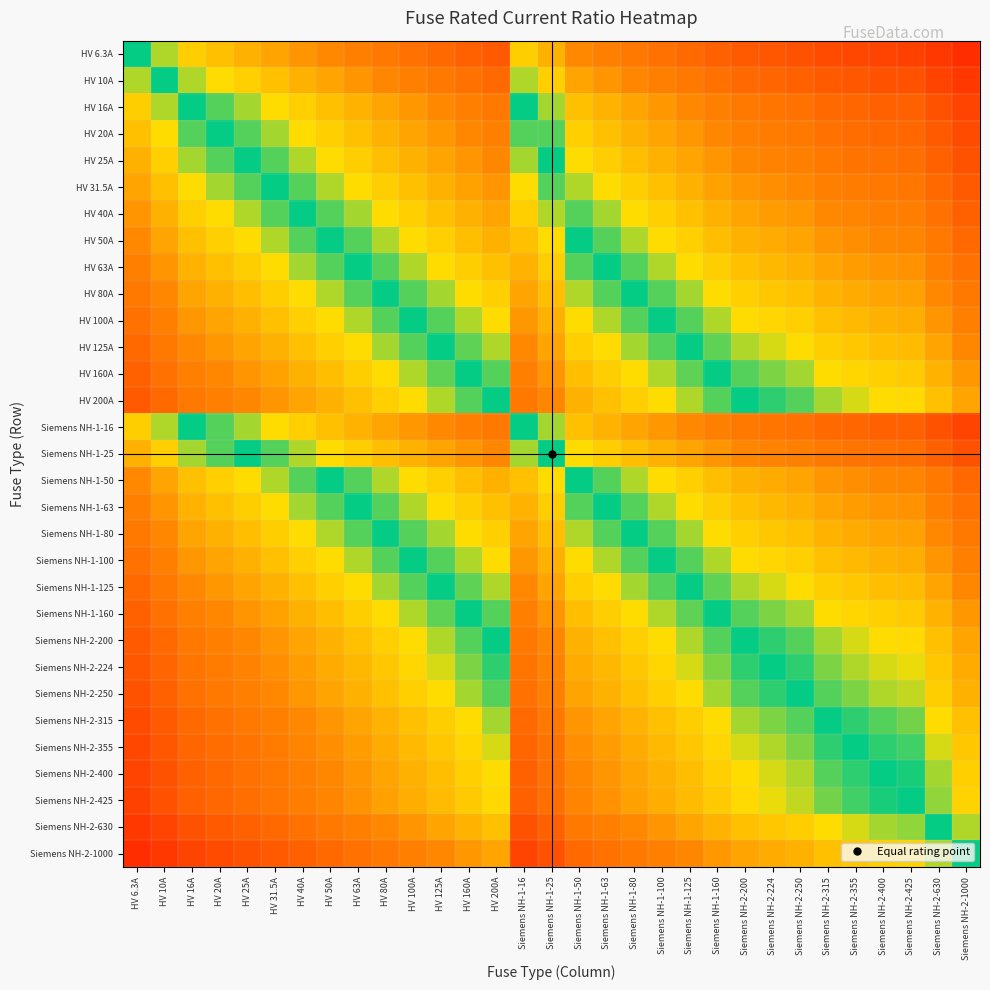

Reading left to right, extract all data points from this chart.

HV 6.3A: HV 6.3A=0.5	HV 10A=0.5	HV 16A=0.4	HV 20A=0.4	HV 25A=0.4	HV 31.5A=0.4	HV 40A=0.4	HV 50A=0.4	HV 63A=0.3	HV 80A=0.3	HV 100A=0.3	HV 125A=0.3	HV 160A=0.3	HV 200A=0.2	Siemens NH-1-16=0.4	Siemens NH-1-25=0.4	Siemens NH-1-50=0.4	Siemens NH-1-63=0.3	Siemens NH-1-80=0.3	Siemens NH-1-100=0.3	Siemens NH-1-125=0.3	Siemens NH-1-160=0.3	Siemens NH-2-200=0.2	Siemens NH-2-224=0.2	Siemens NH-2-250=0.2	Siemens NH-2-315=0.2	Siemens NH-2-355=0.2	Siemens NH-2-400=0.2	Siemens NH-2-425=0.2	Siemens NH-2-630=0.2	Siemens NH-2-1000=0.1
HV 10A: HV 6.3A=0.5	HV 10A=0.5	HV 16A=0.5	HV 20A=0.4	HV 25A=0.4	HV 31.5A=0.4	HV 40A=0.4	HV 50A=0.4	HV 63A=0.4	HV 80A=0.3	HV 100A=0.3	HV 125A=0.3	HV 160A=0.3	HV 200A=0.3	Siemens NH-1-16=0.5	Siemens NH-1-25=0.4	Siemens NH-1-50=0.4	Siemens NH-1-63=0.4	Siemens NH-1-80=0.3	Siemens NH-1-100=0.3	Siemens NH-1-125=0.3	Siemens NH-1-160=0.3	Siemens NH-2-200=0.3	Siemens NH-2-224=0.3	Siemens NH-2-250=0.3	Siemens NH-2-315=0.3	Siemens NH-2-355=0.2	Siemens NH-2-400=0.2	Siemens NH-2-425=0.2	Siemens NH-2-630=0.2	Siemens NH-2-1000=0.2
HV 16A: HV 6.3A=0.6	HV 10A=0.5	HV 16A=0.5	HV 20A=0.5	HV 25A=0.5	HV 31.5A=0.5	HV 40A=0.4	HV 50A=0.4	HV 63A=0.4	HV 80A=0.4	HV 100A=0.4	HV 125A=0.4	HV 160A=0.3	HV 200A=0.3	Siemens NH-1-16=0.5	Siemens NH-1-25=0.5	Siemens NH-1-50=0.4	Siemens NH-1-63=0.4	Siemens NH-1-80=0.4	Siemens NH-1-100=0.4	Siemens NH-1-125=0.4	Siemens NH-1-160=0.3	Siemens NH-2-200=0.3	Siemens NH-2-224=0.3	Siemens NH-2-250=0.3	Siemens NH-2-315=0.3	Siemens NH-2-355=0.3	Siemens NH-2-400=0.3	Siemens NH-2-425=0.3	Siemens NH-2-630=0.2	Siemens NH-2-1000=0.2
HV 20A: HV 6.3A=0.6	HV 10A=0.6	HV 16A=0.5	HV 20A=0.5	HV 25A=0.5	HV 31.5A=0.5	HV 40A=0.4	HV 50A=0.4	HV 63A=0.4	HV 80A=0.4	HV 100A=0.4	HV 125A=0.4	HV 160A=0.3	HV 200A=0.3	Siemens NH-1-16=0.5	Siemens NH-1-25=0.5	Siemens NH-1-50=0.4	Siemens NH-1-63=0.4	Siemens NH-1-80=0.4	Siemens NH-1-100=0.4	Siemens NH-1-125=0.4	Siemens NH-1-160=0.3	Siemens NH-2-200=0.3	Siemens NH-2-224=0.3	Siemens NH-2-250=0.3	Siemens NH-2-315=0.3	Siemens NH-2-355=0.3	Siemens NH-2-400=0.3	Siemens NH-2-425=0.3	Siemens NH-2-630=0.3	Siemens NH-2-1000=0.2
HV 25A: HV 6.3A=0.6	HV 10A=0.6	HV 16A=0.5	HV 20A=0.5	HV 25A=0.5	HV 31.5A=0.5	HV 40A=0.5	HV 50A=0.4	HV 63A=0.4	HV 80A=0.4	HV 100A=0.4	HV 125A=0.4	HV 160A=0.4	HV 200A=0.3	Siemens NH-1-16=0.5	Siemens NH-1-25=0.5	Siemens NH-1-50=0.4	Siemens NH-1-63=0.4	Siemens NH-1-80=0.4	Siemens NH-1-100=0.4	Siemens NH-1-125=0.4	Siemens NH-1-160=0.4	Siemens NH-2-200=0.3	Siemens NH-2-224=0.3	Siemens NH-2-250=0.3	Siemens NH-2-315=0.3	Siemens NH-2-355=0.3	Siemens NH-2-400=0.3	Siemens NH-2-425=0.3	Siemens NH-2-630=0.3	Siemens NH-2-1000=0.2
HV 31.5A: HV 6.3A=0.6	HV 10A=0.6	HV 16A=0.5	HV 20A=0.5	HV 25A=0.5	HV 31.5A=0.5	HV 40A=0.5	HV 50A=0.5	HV 63A=0.4	HV 80A=0.4	HV 100A=0.4	HV 125A=0.4	HV 160A=0.4	HV 200A=0.4	Siemens NH-1-16=0.5	Siemens NH-1-25=0.5	Siemens NH-1-50=0.5	Siemens NH-1-63=0.4	Siemens NH-1-80=0.4	Siemens NH-1-100=0.4	Siemens NH-1-125=0.4	Siemens NH-1-160=0.4	Siemens NH-2-200=0.4	Siemens NH-2-224=0.4	Siemens NH-2-250=0.4	Siemens NH-2-315=0.3	Siemens NH-2-355=0.3	Siemens NH-2-400=0.3	Siemens NH-2-425=0.3	Siemens NH-2-630=0.3	Siemens NH-2-1000=0.2
HV 40A: HV 6.3A=0.6	HV 10A=0.6	HV 16A=0.6	HV 20A=0.6	HV 25A=0.5	HV 31.5A=0.5	HV 40A=0.5	HV 50A=0.5	HV 63A=0.5	HV 80A=0.4	HV 100A=0.4	HV 125A=0.4	HV 160A=0.4	HV 200A=0.4	Siemens NH-1-16=0.6	Siemens NH-1-25=0.5	Siemens NH-1-50=0.5	Siemens NH-1-63=0.5	Siemens NH-1-80=0.4	Siemens NH-1-100=0.4	Siemens NH-1-125=0.4	Siemens NH-1-160=0.4	Siemens NH-2-200=0.4	Siemens NH-2-224=0.4	Siemens NH-2-250=0.4	Siemens NH-2-315=0.4	Siemens NH-2-355=0.3	Siemens NH-2-400=0.3	Siemens NH-2-425=0.3	Siemens NH-2-630=0.3	Siemens NH-2-1000=0.3
HV 50A: HV 6.3A=0.6	HV 10A=0.6	HV 16A=0.6	HV 20A=0.6	HV 25A=0.6	HV 31.5A=0.5	HV 40A=0.5	HV 50A=0.5	HV 63A=0.5	HV 80A=0.5	HV 100A=0.4	HV 125A=0.4	HV 160A=0.4	HV 200A=0.4	Siemens NH-1-16=0.6	Siemens NH-1-25=0.6	Siemens NH-1-50=0.5	Siemens NH-1-63=0.5	Siemens NH-1-80=0.5	Siemens NH-1-100=0.4	Siemens NH-1-125=0.4	Siemens NH-1-160=0.4	Siemens NH-2-200=0.4	Siemens NH-2-224=0.4	Siemens NH-2-250=0.4	Siemens NH-2-315=0.4	Siemens NH-2-355=0.4	Siemens NH-2-400=0.3	Siemens NH-2-425=0.3	Siemens NH-2-630=0.3	Siemens NH-2-1000=0.3
HV 63A: HV 6.3A=0.7	HV 10A=0.6	HV 16A=0.6	HV 20A=0.6	HV 25A=0.6	HV 31.5A=0.6	HV 40A=0.5	HV 50A=0.5	HV 63A=0.5	HV 80A=0.5	HV 100A=0.5	HV 125A=0.5	HV 160A=0.4	HV 200A=0.4	Siemens NH-1-16=0.6	Siemens NH-1-25=0.6	Siemens NH-1-50=0.5	Siemens NH-1-63=0.5	Siemens NH-1-80=0.5	Siemens NH-1-100=0.5	Siemens NH-1-125=0.5	Siemens NH-1-160=0.4	Siemens NH-2-200=0.4	Siemens NH-2-224=0.4	Siemens NH-2-250=0.4	Siemens NH-2-315=0.4	Siemens NH-2-355=0.4	Siemens NH-2-400=0.4	Siemens NH-2-425=0.4	Siemens NH-2-630=0.3	Siemens NH-2-1000=0.3
HV 80A: HV 6.3A=0.7	HV 10A=0.7	HV 16A=0.6	HV 20A=0.6	HV 25A=0.6	HV 31.5A=0.6	HV 40A=0.6	HV 50A=0.5	HV 63A=0.5	HV 80A=0.5	HV 100A=0.5	HV 125A=0.5	HV 160A=0.4	HV 200A=0.4	Siemens NH-1-16=0.6	Siemens NH-1-25=0.6	Siemens NH-1-50=0.5	Siemens NH-1-63=0.5	Siemens NH-1-80=0.5	Siemens NH-1-100=0.5	Siemens NH-1-125=0.5	Siemens NH-1-160=0.4	Siemens NH-2-200=0.4	Siemens NH-2-224=0.4	Siemens NH-2-250=0.4	Siemens NH-2-315=0.4	Siemens NH-2-355=0.4	Siemens NH-2-400=0.4	Siemens NH-2-425=0.4	Siemens NH-2-630=0.4	Siemens NH-2-1000=0.3
HV 100A: HV 6.3A=0.7	HV 10A=0.7	HV 16A=0.6	HV 20A=0.6	HV 25A=0.6	HV 31.5A=0.6	HV 40A=0.6	HV 50A=0.6	HV 63A=0.5	HV 80A=0.5	HV 100A=0.5	HV 125A=0.5	HV 160A=0.5	HV 200A=0.4	Siemens NH-1-16=0.6	Siemens NH-1-25=0.6	Siemens NH-1-50=0.6	Siemens NH-1-63=0.5	Siemens NH-1-80=0.5	Siemens NH-1-100=0.5	Siemens NH-1-125=0.5	Siemens NH-1-160=0.5	Siemens NH-2-200=0.4	Siemens NH-2-224=0.4	Siemens NH-2-250=0.4	Siemens NH-2-315=0.4	Siemens NH-2-355=0.4	Siemens NH-2-400=0.4	Siemens NH-2-425=0.4	Siemens NH-2-630=0.4	Siemens NH-2-1000=0.3
HV 125A: HV 6.3A=0.7	HV 10A=0.7	HV 16A=0.6	HV 20A=0.6	HV 25A=0.6	HV 31.5A=0.6	HV 40A=0.6	HV 50A=0.6	HV 63A=0.5	HV 80A=0.5	HV 100A=0.5	HV 125A=0.5	HV 160A=0.5	HV 200A=0.5	Siemens NH-1-16=0.6	Siemens NH-1-25=0.6	Siemens NH-1-50=0.6	Siemens NH-1-63=0.5	Siemens NH-1-80=0.5	Siemens NH-1-100=0.5	Siemens NH-1-125=0.5	Siemens NH-1-160=0.5	Siemens NH-2-200=0.5	Siemens NH-2-224=0.5	Siemens NH-2-250=0.4	Siemens NH-2-315=0.4	Siemens NH-2-355=0.4	Siemens NH-2-400=0.4	Siemens NH-2-425=0.4	Siemens NH-2-630=0.4	Siemens NH-2-1000=0.3
HV 160A: HV 6.3A=0.7	HV 10A=0.7	HV 16A=0.7	HV 20A=0.7	HV 25A=0.6	HV 31.5A=0.6	HV 40A=0.6	HV 50A=0.6	HV 63A=0.6	HV 80A=0.6	HV 100A=0.5	HV 125A=0.5	HV 160A=0.5	HV 200A=0.5	Siemens NH-1-16=0.7	Siemens NH-1-25=0.6	Siemens NH-1-50=0.6	Siemens NH-1-63=0.6	Siemens NH-1-80=0.6	Siemens NH-1-100=0.5	Siemens NH-1-125=0.5	Siemens NH-1-160=0.5	Siemens NH-2-200=0.5	Siemens NH-2-224=0.5	Siemens NH-2-250=0.5	Siemens NH-2-315=0.5	Siemens NH-2-355=0.4	Siemens NH-2-400=0.4	Siemens NH-2-425=0.4	Siemens NH-2-630=0.4	Siemens NH-2-1000=0.4
HV 200A: HV 6.3A=0.8	HV 10A=0.7	HV 16A=0.7	HV 20A=0.7	HV 25A=0.7	HV 31.5A=0.6	HV 40A=0.6	HV 50A=0.6	HV 63A=0.6	HV 80A=0.6	HV 100A=0.6	HV 125A=0.5	HV 160A=0.5	HV 200A=0.5	Siemens NH-1-16=0.7	Siemens NH-1-25=0.7	Siemens NH-1-50=0.6	Siemens NH-1-63=0.6	Siemens NH-1-80=0.6	Siemens NH-1-100=0.6	Siemens NH-1-125=0.5	Siemens NH-1-160=0.5	Siemens NH-2-200=0.5	Siemens NH-2-224=0.5	Siemens NH-2-250=0.5	Siemens NH-2-315=0.5	Siemens NH-2-355=0.5	Siemens NH-2-400=0.4	Siemens NH-2-425=0.4	Siemens NH-2-630=0.4	Siemens NH-2-1000=0.4
Siemens NH-1-16: HV 6.3A=0.6	HV 10A=0.5	HV 16A=0.5	HV 20A=0.5	HV 25A=0.5	HV 31.5A=0.5	HV 40A=0.4	HV 50A=0.4	HV 63A=0.4	HV 80A=0.4	HV 100A=0.4	HV 125A=0.4	HV 160A=0.3	HV 200A=0.3	Siemens NH-1-16=0.5	Siemens NH-1-25=0.5	Siemens NH-1-50=0.4	Siemens NH-1-63=0.4	Siemens NH-1-80=0.4	Siemens NH-1-100=0.4	Siemens NH-1-125=0.4	Siemens NH-1-160=0.3	Siemens NH-2-200=0.3	Siemens NH-2-224=0.3	Siemens NH-2-250=0.3	Siemens NH-2-315=0.3	Siemens NH-2-355=0.3	Siemens NH-2-400=0.3	Siemens NH-2-425=0.3	Siemens NH-2-630=0.2	Siemens NH-2-1000=0.2
Siemens NH-1-25: HV 6.3A=0.6	HV 10A=0.6	HV 16A=0.5	HV 20A=0.5	HV 25A=0.5	HV 31.5A=0.5	HV 40A=0.5	HV 50A=0.4	HV 63A=0.4	HV 80A=0.4	HV 100A=0.4	HV 125A=0.4	HV 160A=0.4	HV 200A=0.3	Siemens NH-1-16=0.5	Siemens NH-1-25=0.5	Siemens NH-1-50=0.4	Siemens NH-1-63=0.4	Siemens NH-1-80=0.4	Siemens NH-1-100=0.4	Siemens NH-1-125=0.4	Siemens NH-1-160=0.4	Siemens NH-2-200=0.3	Siemens NH-2-224=0.3	Siemens NH-2-250=0.3	Siemens NH-2-315=0.3	Siemens NH-2-355=0.3	Siemens NH-2-400=0.3	Siemens NH-2-425=0.3	Siemens NH-2-630=0.3	Siemens NH-2-1000=0.2
Siemens NH-1-50: HV 6.3A=0.6	HV 10A=0.6	HV 16A=0.6	HV 20A=0.6	HV 25A=0.6	HV 31.5A=0.5	HV 40A=0.5	HV 50A=0.5	HV 63A=0.5	HV 80A=0.5	HV 100A=0.4	HV 125A=0.4	HV 160A=0.4	HV 200A=0.4	Siemens NH-1-16=0.6	Siemens NH-1-25=0.6	Siemens NH-1-50=0.5	Siemens NH-1-63=0.5	Siemens NH-1-80=0.5	Siemens NH-1-100=0.4	Siemens NH-1-125=0.4	Siemens NH-1-160=0.4	Siemens NH-2-200=0.4	Siemens NH-2-224=0.4	Siemens NH-2-250=0.4	Siemens NH-2-315=0.4	Siemens NH-2-355=0.4	Siemens NH-2-400=0.3	Siemens NH-2-425=0.3	Siemens NH-2-630=0.3	Siemens NH-2-1000=0.3
Siemens NH-1-63: HV 6.3A=0.7	HV 10A=0.6	HV 16A=0.6	HV 20A=0.6	HV 25A=0.6	HV 31.5A=0.6	HV 40A=0.5	HV 50A=0.5	HV 63A=0.5	HV 80A=0.5	HV 100A=0.5	HV 125A=0.5	HV 160A=0.4	HV 200A=0.4	Siemens NH-1-16=0.6	Siemens NH-1-25=0.6	Siemens NH-1-50=0.5	Siemens NH-1-63=0.5	Siemens NH-1-80=0.5	Siemens NH-1-100=0.5	Siemens NH-1-125=0.5	Siemens NH-1-160=0.4	Siemens NH-2-200=0.4	Siemens NH-2-224=0.4	Siemens NH-2-250=0.4	Siemens NH-2-315=0.4	Siemens NH-2-355=0.4	Siemens NH-2-400=0.4	Siemens NH-2-425=0.4	Siemens NH-2-630=0.3	Siemens NH-2-1000=0.3
Siemens NH-1-80: HV 6.3A=0.7	HV 10A=0.7	HV 16A=0.6	HV 20A=0.6	HV 25A=0.6	HV 31.5A=0.6	HV 40A=0.6	HV 50A=0.5	HV 63A=0.5	HV 80A=0.5	HV 100A=0.5	HV 125A=0.5	HV 160A=0.4	HV 200A=0.4	Siemens NH-1-16=0.6	Siemens NH-1-25=0.6	Siemens NH-1-50=0.5	Siemens NH-1-63=0.5	Siemens NH-1-80=0.5	Siemens NH-1-100=0.5	Siemens NH-1-125=0.5	Siemens NH-1-160=0.4	Siemens NH-2-200=0.4	Siemens NH-2-224=0.4	Siemens NH-2-250=0.4	Siemens NH-2-315=0.4	Siemens NH-2-355=0.4	Siemens NH-2-400=0.4	Siemens NH-2-425=0.4	Siemens NH-2-630=0.4	Siemens NH-2-1000=0.3
Siemens NH-1-100: HV 6.3A=0.7	HV 10A=0.7	HV 16A=0.6	HV 20A=0.6	HV 25A=0.6	HV 31.5A=0.6	HV 40A=0.6	HV 50A=0.6	HV 63A=0.5	HV 80A=0.5	HV 100A=0.5	HV 125A=0.5	HV 160A=0.5	HV 200A=0.4	Siemens NH-1-16=0.6	Siemens NH-1-25=0.6	Siemens NH-1-50=0.6	Siemens NH-1-63=0.5	Siemens NH-1-80=0.5	Siemens NH-1-100=0.5	Siemens NH-1-125=0.5	Siemens NH-1-160=0.5	Siemens NH-2-200=0.4	Siemens NH-2-224=0.4	Siemens NH-2-250=0.4	Siemens NH-2-315=0.4	Siemens NH-2-355=0.4	Siemens NH-2-400=0.4	Siemens NH-2-425=0.4	Siemens NH-2-630=0.4	Siemens NH-2-1000=0.3
Siemens NH-1-125: HV 6.3A=0.7	HV 10A=0.7	HV 16A=0.6	HV 20A=0.6	HV 25A=0.6	HV 31.5A=0.6	HV 40A=0.6	HV 50A=0.6	HV 63A=0.5	HV 80A=0.5	HV 100A=0.5	HV 125A=0.5	HV 160A=0.5	HV 200A=0.5	Siemens NH-1-16=0.6	Siemens NH-1-25=0.6	Siemens NH-1-50=0.6	Siemens NH-1-63=0.5	Siemens NH-1-80=0.5	Siemens NH-1-100=0.5	Siemens NH-1-125=0.5	Siemens NH-1-160=0.5	Siemens NH-2-200=0.5	Siemens NH-2-224=0.5	Siemens NH-2-250=0.4	Siemens NH-2-315=0.4	Siemens NH-2-355=0.4	Siemens NH-2-400=0.4	Siemens NH-2-425=0.4	Siemens NH-2-630=0.4	Siemens NH-2-1000=0.3
Siemens NH-1-160: HV 6.3A=0.7	HV 10A=0.7	HV 16A=0.7	HV 20A=0.7	HV 25A=0.6	HV 31.5A=0.6	HV 40A=0.6	HV 50A=0.6	HV 63A=0.6	HV 80A=0.6	HV 100A=0.5	HV 125A=0.5	HV 160A=0.5	HV 200A=0.5	Siemens NH-1-16=0.7	Siemens NH-1-25=0.6	Siemens NH-1-50=0.6	Siemens NH-1-63=0.6	Siemens NH-1-80=0.6	Siemens NH-1-100=0.5	Siemens NH-1-125=0.5	Siemens NH-1-160=0.5	Siemens NH-2-200=0.5	Siemens NH-2-224=0.5	Siemens NH-2-250=0.5	Siemens NH-2-315=0.5	Siemens NH-2-355=0.4	Siemens NH-2-400=0.4	Siemens NH-2-425=0.4	Siemens NH-2-630=0.4	Siemens NH-2-1000=0.4
Siemens NH-2-200: HV 6.3A=0.8	HV 10A=0.7	HV 16A=0.7	HV 20A=0.7	HV 25A=0.7	HV 31.5A=0.6	HV 40A=0.6	HV 50A=0.6	HV 63A=0.6	HV 80A=0.6	HV 100A=0.6	HV 125A=0.5	HV 160A=0.5	HV 200A=0.5	Siemens NH-1-16=0.7	Siemens NH-1-25=0.7	Siemens NH-1-50=0.6	Siemens NH-1-63=0.6	Siemens NH-1-80=0.6	Siemens NH-1-100=0.6	Siemens NH-1-125=0.5	Siemens NH-1-160=0.5	Siemens NH-2-200=0.5	Siemens NH-2-224=0.5	Siemens NH-2-250=0.5	Siemens NH-2-315=0.5	Siemens NH-2-355=0.5	Siemens NH-2-400=0.4	Siemens NH-2-425=0.4	Siemens NH-2-630=0.4	Siemens NH-2-1000=0.4
Siemens NH-2-224: HV 6.3A=0.8	HV 10A=0.7	HV 16A=0.7	HV 20A=0.7	HV 25A=0.7	HV 31.5A=0.6	HV 40A=0.6	HV 50A=0.6	HV 63A=0.6	HV 80A=0.6	HV 100A=0.6	HV 125A=0.5	HV 160A=0.5	HV 200A=0.5	Siemens NH-1-16=0.7	Siemens NH-1-25=0.7	Siemens NH-1-50=0.6	Siemens NH-1-63=0.6	Siemens NH-1-80=0.6	Siemens NH-1-100=0.6	Siemens NH-1-125=0.5	Siemens NH-1-160=0.5	Siemens NH-2-200=0.5	Siemens NH-2-224=0.5	Siemens NH-2-250=0.5	Siemens NH-2-315=0.5	Siemens NH-2-355=0.5	Siemens NH-2-400=0.5	Siemens NH-2-425=0.5	Siemens NH-2-630=0.4	Siemens NH-2-1000=0.4
Siemens NH-2-250: HV 6.3A=0.8	HV 10A=0.7	HV 16A=0.7	HV 20A=0.7	HV 25A=0.7	HV 31.5A=0.6	HV 40A=0.6	HV 50A=0.6	HV 63A=0.6	HV 80A=0.6	HV 100A=0.6	HV 125A=0.6	HV 160A=0.5	HV 200A=0.5	Siemens NH-1-16=0.7	Siemens NH-1-25=0.7	Siemens NH-1-50=0.6	Siemens NH-1-63=0.6	Siemens NH-1-80=0.6	Siemens NH-1-100=0.6	Siemens NH-1-125=0.6	Siemens NH-1-160=0.5	Siemens NH-2-200=0.5	Siemens NH-2-224=0.5	Siemens NH-2-250=0.5	Siemens NH-2-315=0.5	Siemens NH-2-355=0.5	Siemens NH-2-400=0.5	Siemens NH-2-425=0.5	Siemens NH-2-630=0.4	Siemens NH-2-1000=0.4
Siemens NH-2-315: HV 6.3A=0.8	HV 10A=0.7	HV 16A=0.7	HV 20A=0.7	HV 25A=0.7	HV 31.5A=0.7	HV 40A=0.6	HV 50A=0.6	HV 63A=0.6	HV 80A=0.6	HV 100A=0.6	HV 125A=0.6	HV 160A=0.5	HV 200A=0.5	Siemens NH-1-16=0.7	Siemens NH-1-25=0.7	Siemens NH-1-50=0.6	Siemens NH-1-63=0.6	Siemens NH-1-80=0.6	Siemens NH-1-100=0.6	Siemens NH-1-125=0.6	Siemens NH-1-160=0.5	Siemens NH-2-200=0.5	Siemens NH-2-224=0.5	Siemens NH-2-250=0.5	Siemens NH-2-315=0.5	Siemens NH-2-355=0.5	Siemens NH-2-400=0.5	Siemens NH-2-425=0.5	Siemens NH-2-630=0.4	Siemens NH-2-1000=0.4
Siemens NH-2-355: HV 6.3A=0.8	HV 10A=0.8	HV 16A=0.7	HV 20A=0.7	HV 25A=0.7	HV 31.5A=0.7	HV 40A=0.7	HV 50A=0.6	HV 63A=0.6	HV 80A=0.6	HV 100A=0.6	HV 125A=0.6	HV 160A=0.6	HV 200A=0.5	Siemens NH-1-16=0.7	Siemens NH-1-25=0.7	Siemens NH-1-50=0.6	Siemens NH-1-63=0.6	Siemens NH-1-80=0.6	Siemens NH-1-100=0.6	Siemens NH-1-125=0.6	Siemens NH-1-160=0.6	Siemens NH-2-200=0.5	Siemens NH-2-224=0.5	Siemens NH-2-250=0.5	Siemens NH-2-315=0.5	Siemens NH-2-355=0.5	Siemens NH-2-400=0.5	Siemens NH-2-425=0.5	Siemens NH-2-630=0.5	Siemens NH-2-1000=0.4
Siemens NH-2-400: HV 6.3A=0.8	HV 10A=0.8	HV 16A=0.7	HV 20A=0.7	HV 25A=0.7	HV 31.5A=0.7	HV 40A=0.7	HV 50A=0.7	HV 63A=0.6	HV 80A=0.6	HV 100A=0.6	HV 125A=0.6	HV 160A=0.6	HV 200A=0.6	Siemens NH-1-16=0.7	Siemens NH-1-25=0.7	Siemens NH-1-50=0.7	Siemens NH-1-63=0.6	Siemens NH-1-80=0.6	Siemens NH-1-100=0.6	Siemens NH-1-125=0.6	Siemens NH-1-160=0.6	Siemens NH-2-200=0.6	Siemens NH-2-224=0.5	Siemens NH-2-250=0.5	Siemens NH-2-315=0.5	Siemens NH-2-355=0.5	Siemens NH-2-400=0.5	Siemens NH-2-425=0.5	Siemens NH-2-630=0.5	Siemens NH-2-1000=0.4
Siemens NH-2-425: HV 6.3A=0.8	HV 10A=0.8	HV 16A=0.7	HV 20A=0.7	HV 25A=0.7	HV 31.5A=0.7	HV 40A=0.7	HV 50A=0.7	HV 63A=0.6	HV 80A=0.6	HV 100A=0.6	HV 125A=0.6	HV 160A=0.6	HV 200A=0.6	Siemens NH-1-16=0.7	Siemens NH-1-25=0.7	Siemens NH-1-50=0.7	Siemens NH-1-63=0.6	Siemens NH-1-80=0.6	Siemens NH-1-100=0.6	Siemens NH-1-125=0.6	Siemens NH-1-160=0.6	Siemens NH-2-200=0.6	Siemens NH-2-224=0.5	Siemens NH-2-250=0.5	Siemens NH-2-315=0.5	Siemens NH-2-355=0.5	Siemens NH-2-400=0.5	Siemens NH-2-425=0.5	Siemens NH-2-630=0.5	Siemens NH-2-1000=0.4
Siemens NH-2-630: HV 6.3A=0.8	HV 10A=0.8	HV 16A=0.8	HV 20A=0.7	HV 25A=0.7	HV 31.5A=0.7	HV 40A=0.7	HV 50A=0.7	HV 63A=0.7	HV 80A=0.6	HV 100A=0.6	HV 125A=0.6	HV 160A=0.6	HV 200A=0.6	Siemens NH-1-16=0.8	Siemens NH-1-25=0.7	Siemens NH-1-50=0.7	Siemens NH-1-63=0.7	Siemens NH-1-80=0.6	Siemens NH-1-100=0.6	Siemens NH-1-125=0.6	Siemens NH-1-160=0.6	Siemens NH-2-200=0.6	Siemens NH-2-224=0.6	Siemens NH-2-250=0.6	Siemens NH-2-315=0.6	Siemens NH-2-355=0.5	Siemens NH-2-400=0.5	Siemens NH-2-425=0.5	Siemens NH-2-630=0.5	Siemens NH-2-1000=0.5
Siemens NH-2-1000: HV 6.3A=0.9	HV 10A=0.8	HV 16A=0.8	HV 20A=0.8	HV 25A=0.8	HV 31.5A=0.8	HV 40A=0.7	HV 50A=0.7	HV 63A=0.7	HV 80A=0.7	HV 100A=0.7	HV 125A=0.7	HV 160A=0.6	HV 200A=0.6	Siemens NH-1-16=0.8	Siemens NH-1-25=0.8	Siemens NH-1-50=0.7	Siemens NH-1-63=0.7	Siemens NH-1-80=0.7	Siemens NH-1-100=0.7	Siemens NH-1-125=0.7	Siemens NH-1-160=0.6	Siemens NH-2-200=0.6	Siemens NH-2-224=0.6	Siemens NH-2-250=0.6	Siemens NH-2-315=0.6	Siemens NH-2-355=0.6	Siemens NH-2-400=0.6	Siemens NH-2-425=0.6	Siemens NH-2-630=0.5	Siemens NH-2-1000=0.5